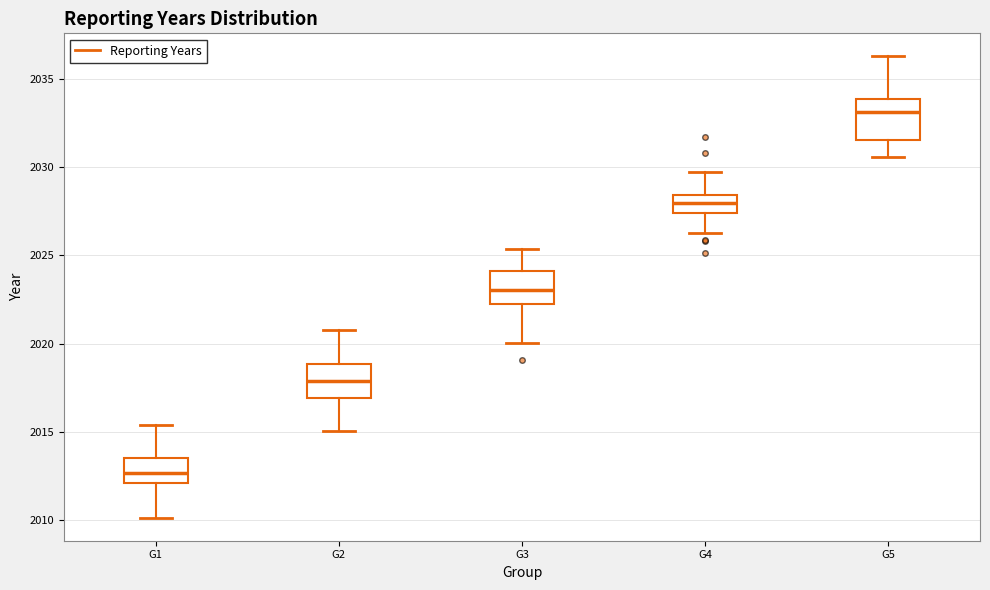

Which box has the lowest median line?

G1